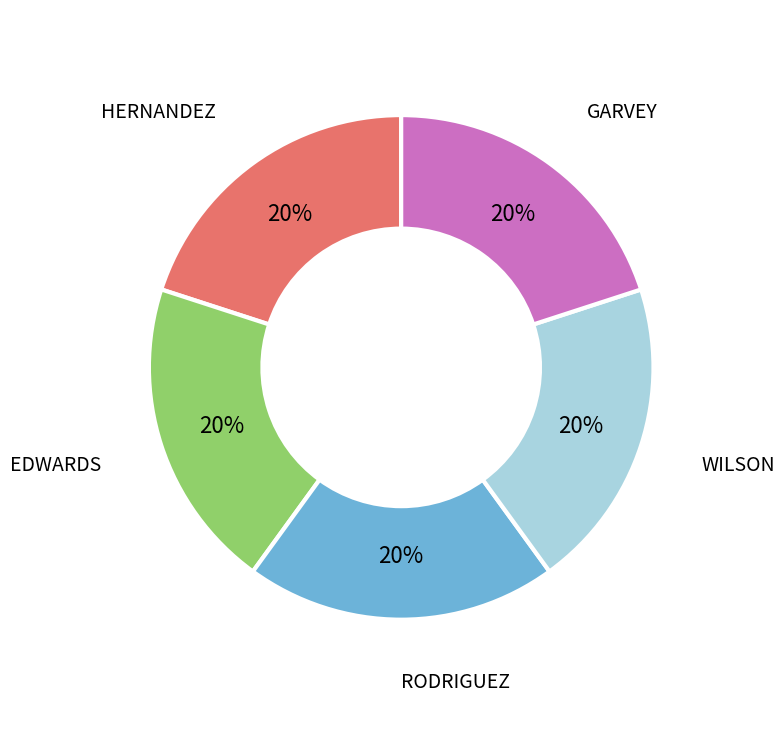

To the nearest percent, what is the average slice percentage?

20%